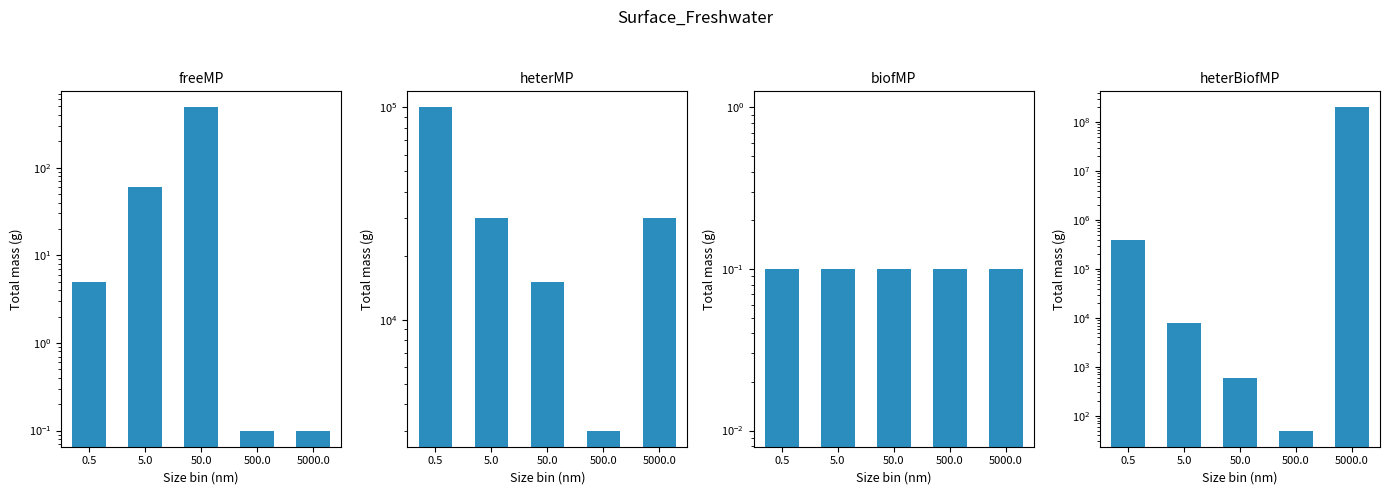

Reading right to left, extract all data points from this chart.

freeMP: 5000.0=0.1	500.0=0.1	50.0=486.0	5.0=60.0	0.5=5.0
heterMP: 5000.0=30000.0	500.0=3000.0	50.0=15000.0	5.0=30000.0	0.5=100000.0
biofMP: 5000.0=0.1	500.0=0.1	50.0=0.1	5.0=0.1	0.5=0.1
heterBiofMP: 5000.0=200000000.0	500.0=50.0	50.0=600.0	5.0=8000.0	0.5=400000.0